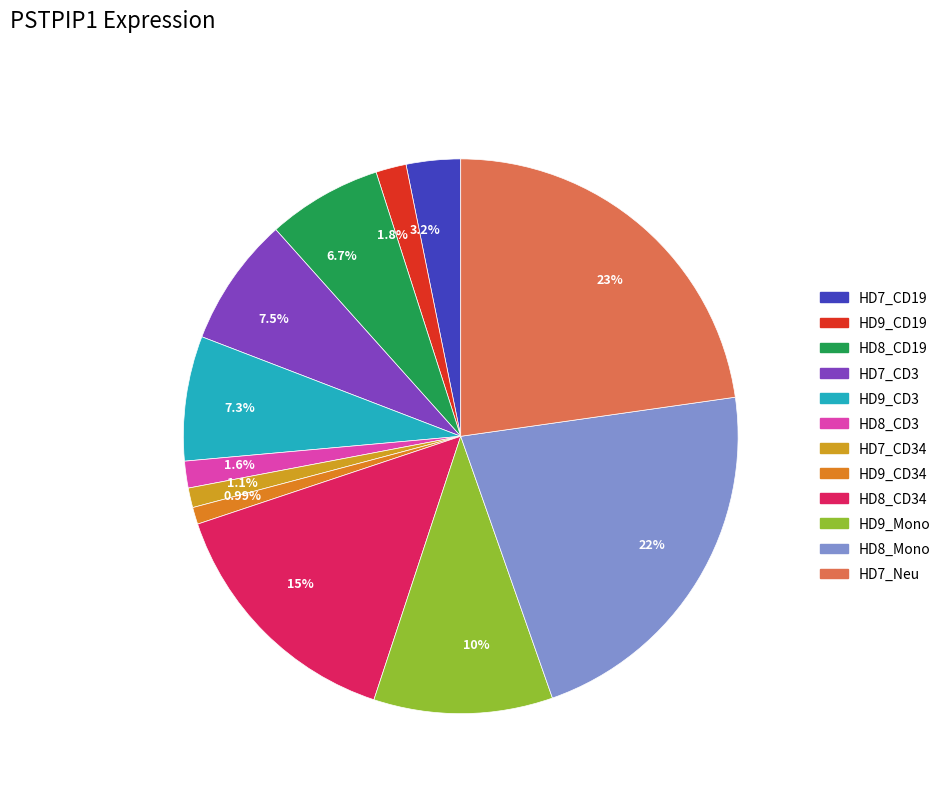

Approximately how many times larger is the value at 15% compared to 10%?

1.4